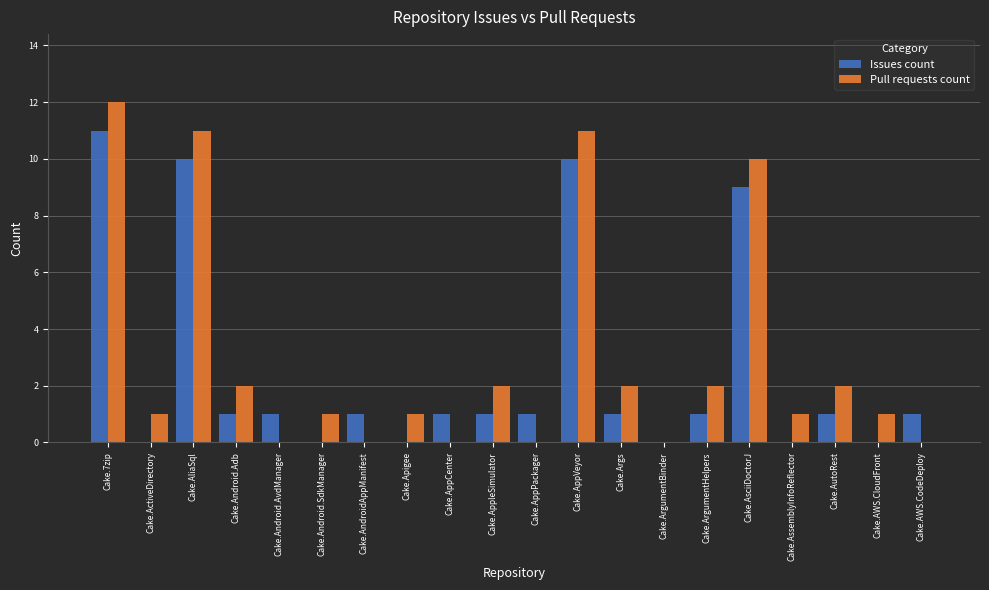

Count the number of data series in this chart.

2